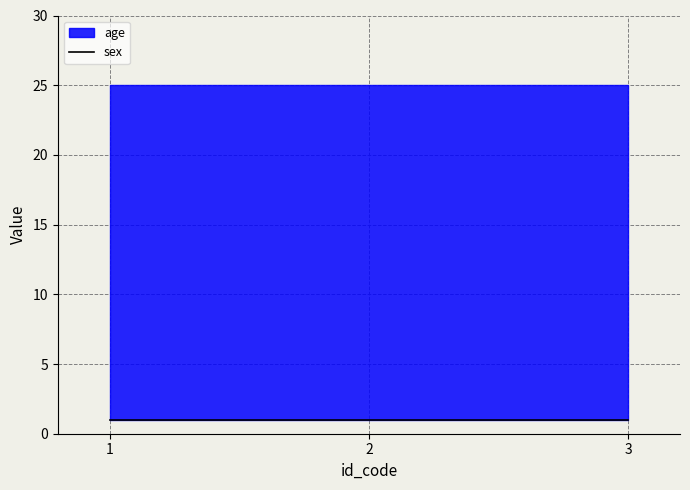

Is it true that sex equals 1 at 1?

False